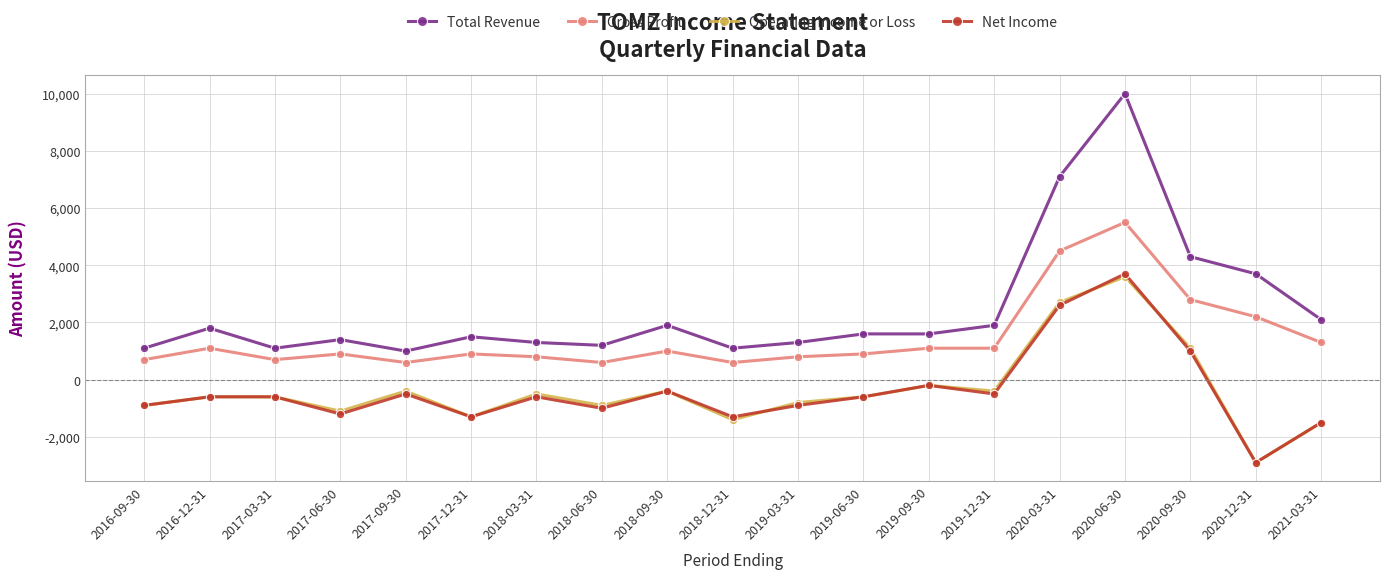

Which label corresponds to the smallest value in the chart?

2020-12-31